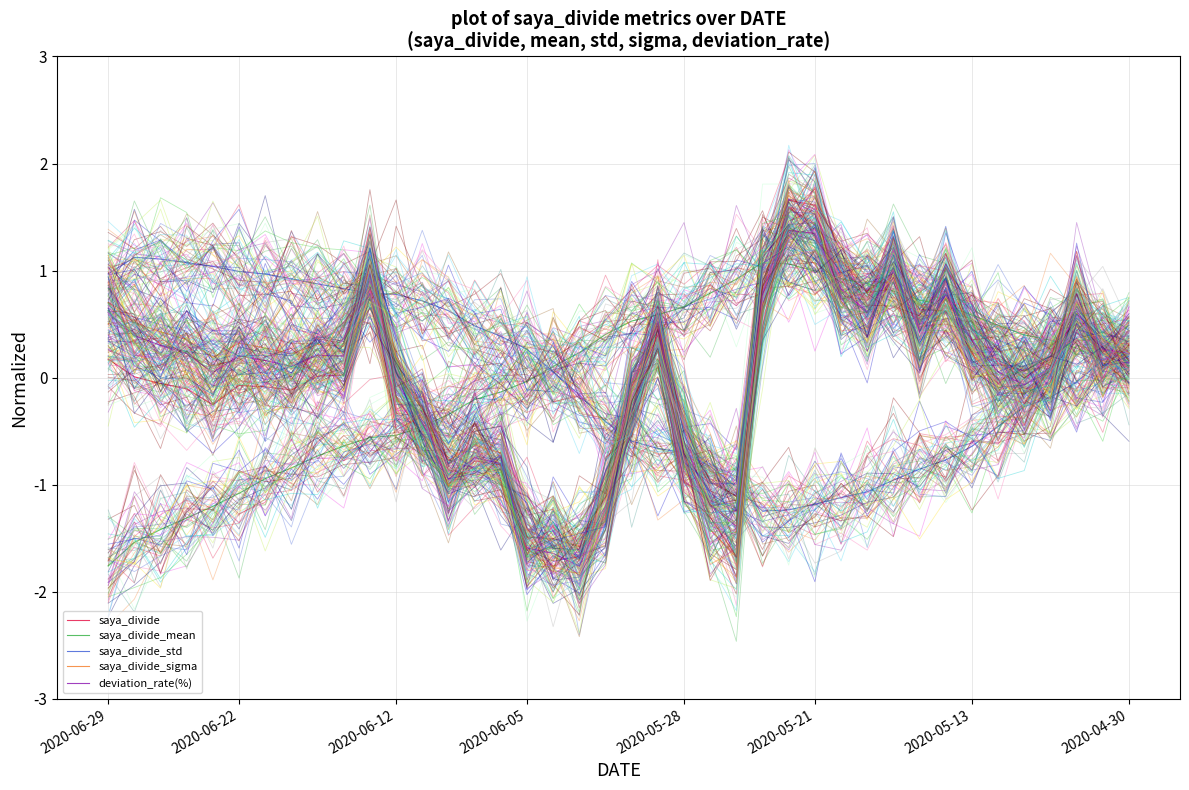

True or false: saya_divide_sigma has a value of 0.4 at 2020-06-12.

True